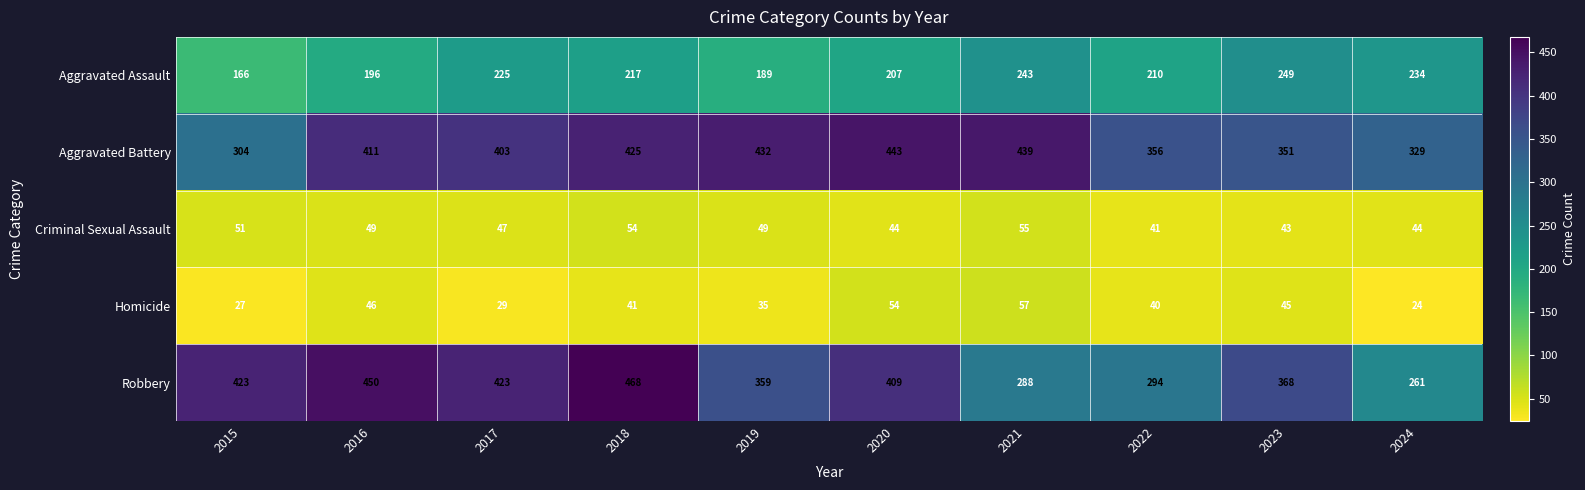

At which category is the sum across all series the highest?

2018